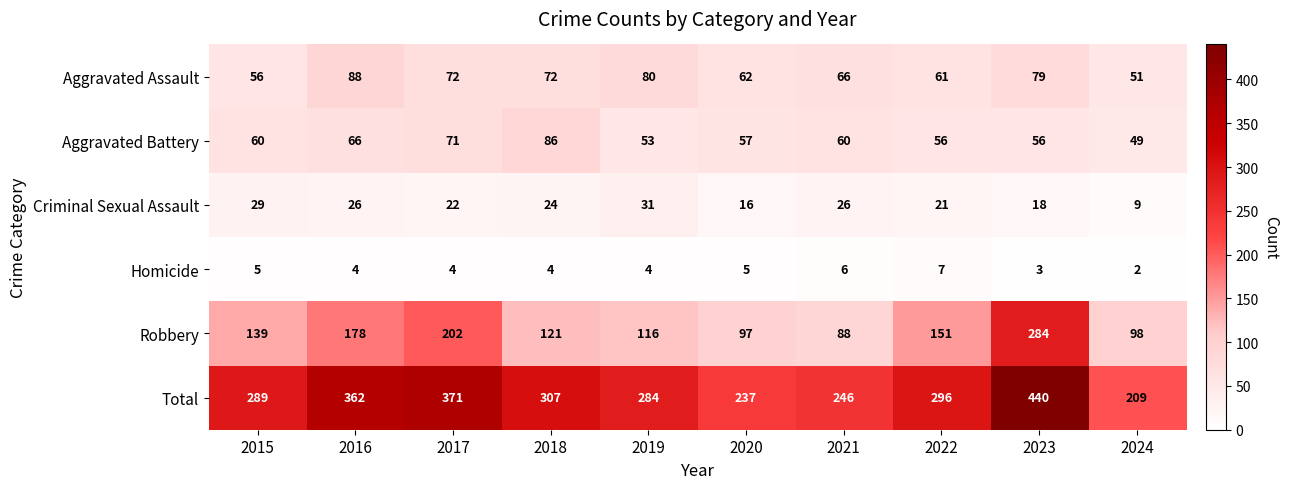

How many data points does each series have?

10